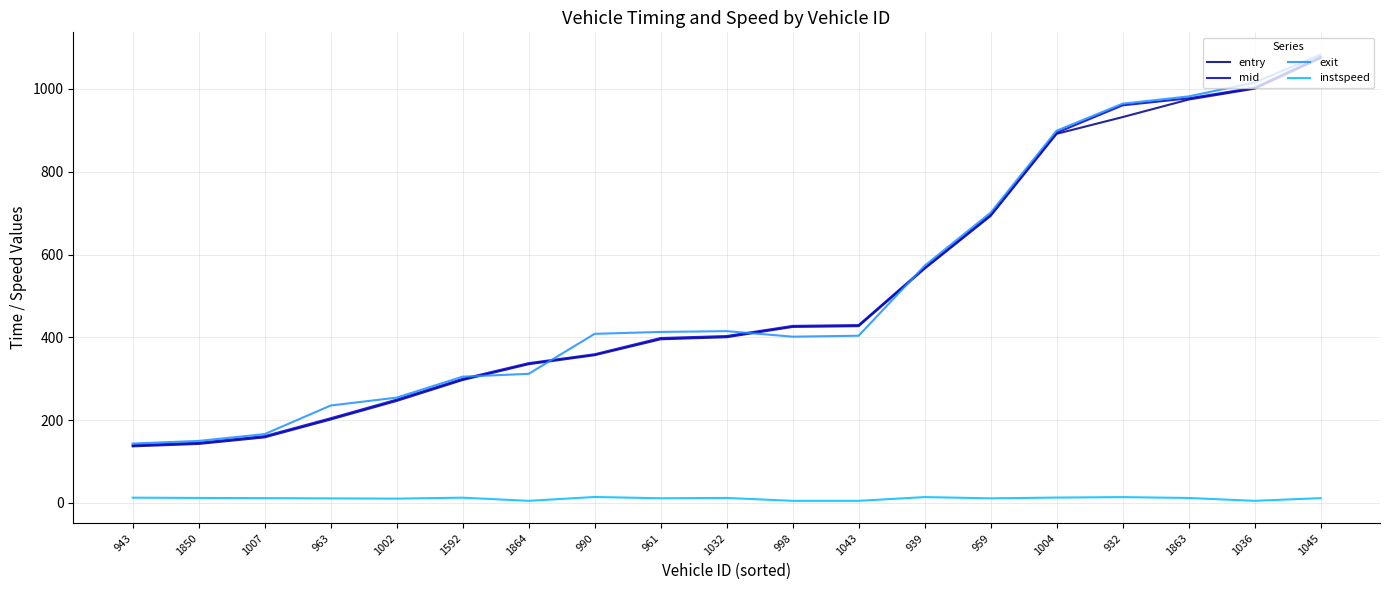

What is the sum of all entry values?

9653.5